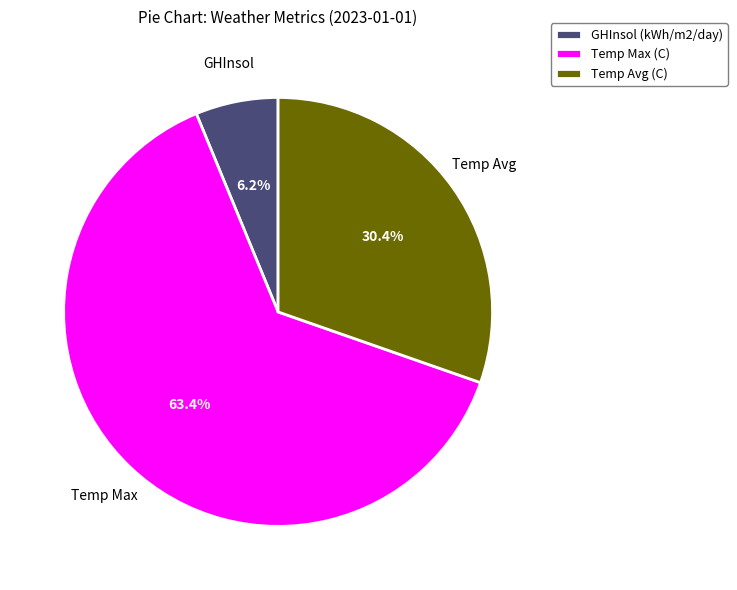

How many segments does this pie chart have?

3